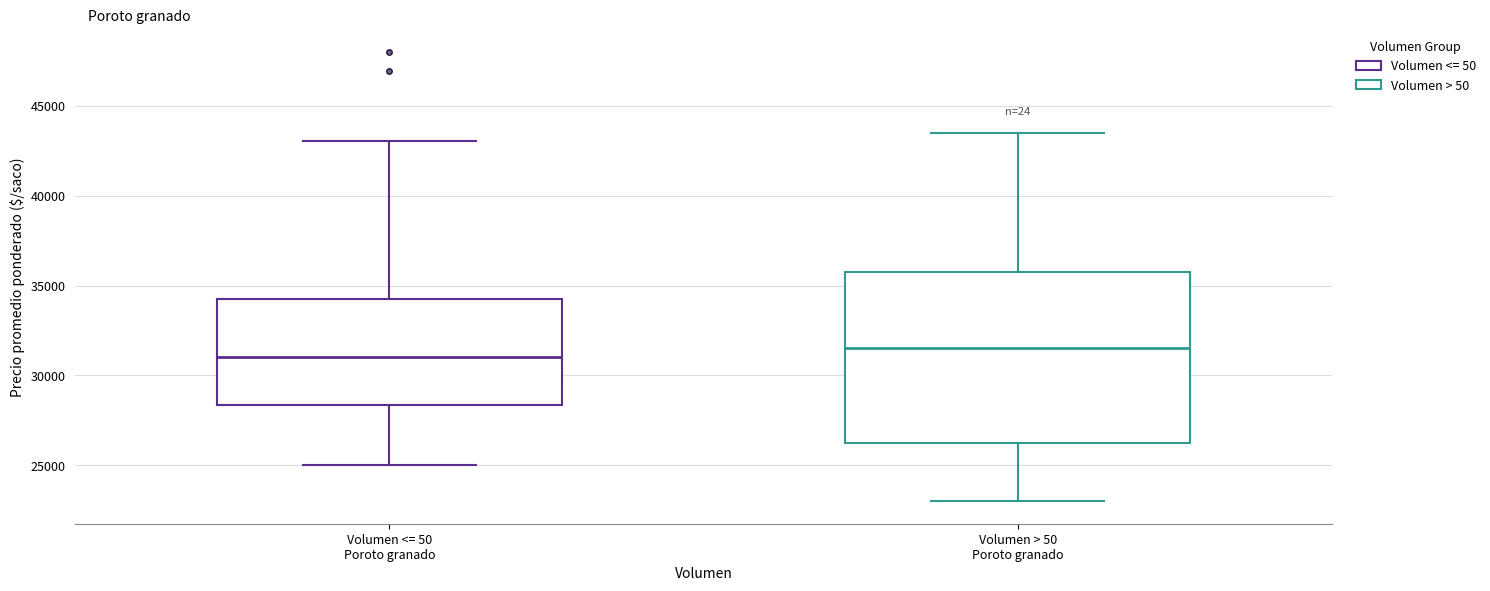

Reading left to right, transcribe this box plot: for each box, give where its median line is, the range the box spans, and where its two whiskers end, as read against the y-axis. The values are not printed on the chart, so give them approximately, as read against the axis.

Volumen <= 50 Poroto granado: median 31000, box 28500 to 34500, whiskers 25000 to 43000
Volumen > 50 Poroto granado: median 31500, box 26500 to 36000, whiskers 23000 to 43500